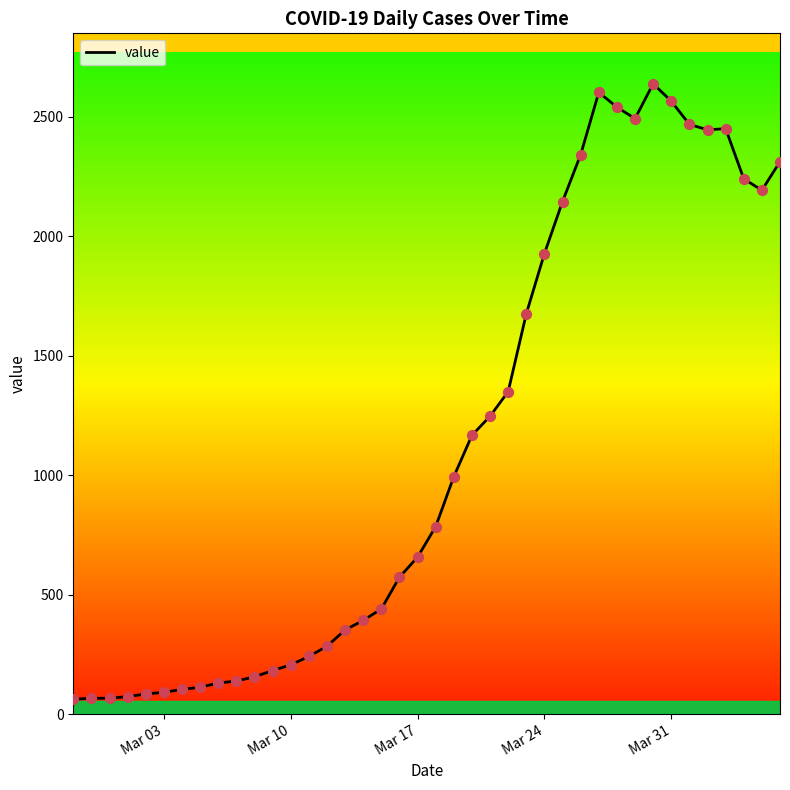

What is the smallest value displayed?

62